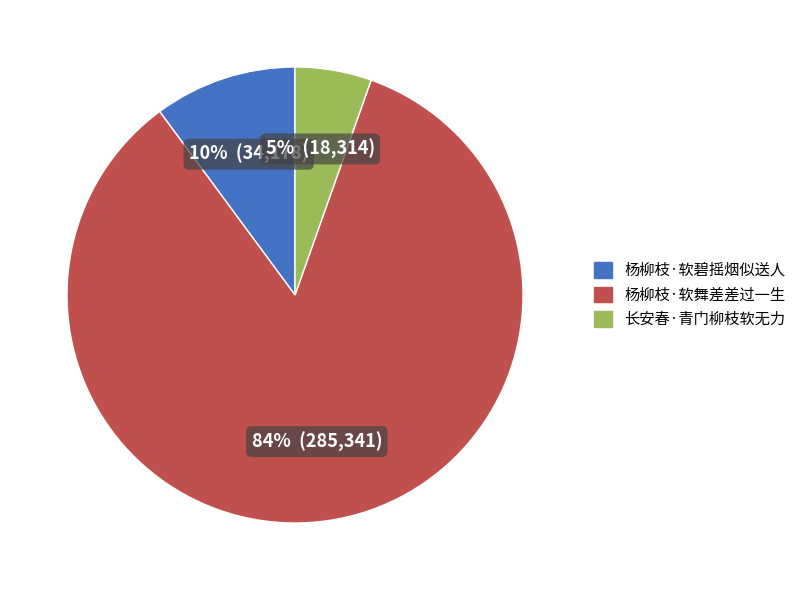

Do 杨柳枝·软舞差差过一生 and 长安春·青门柳枝软无力 together represent more than half of the pie?

Yes